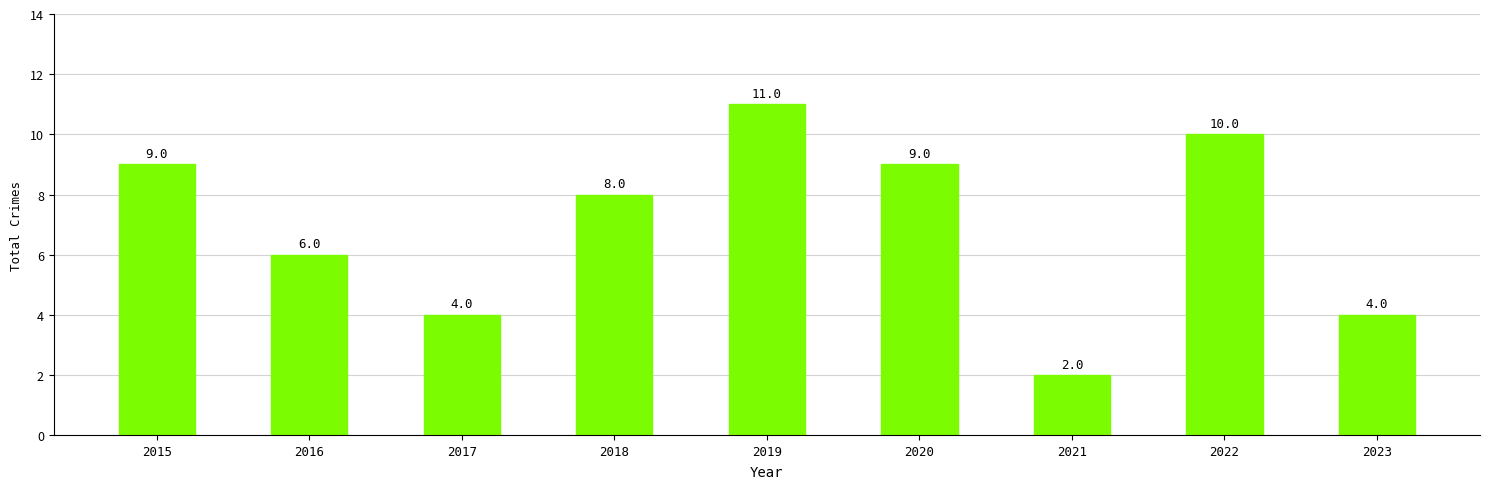

The chart shows a value of 8 at 2018. True or false?

True